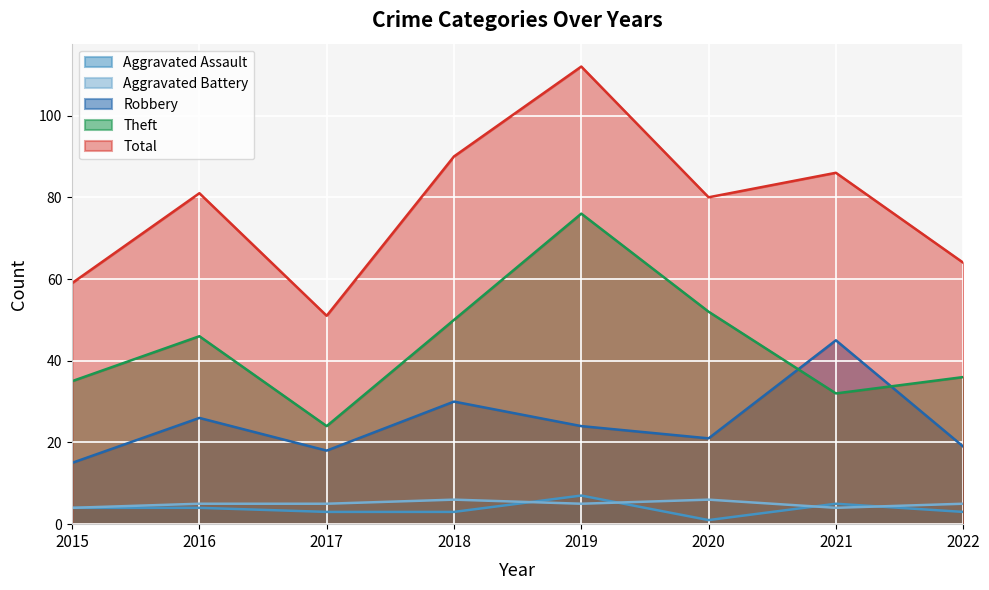

How many values in the Theft series are below 46?

4